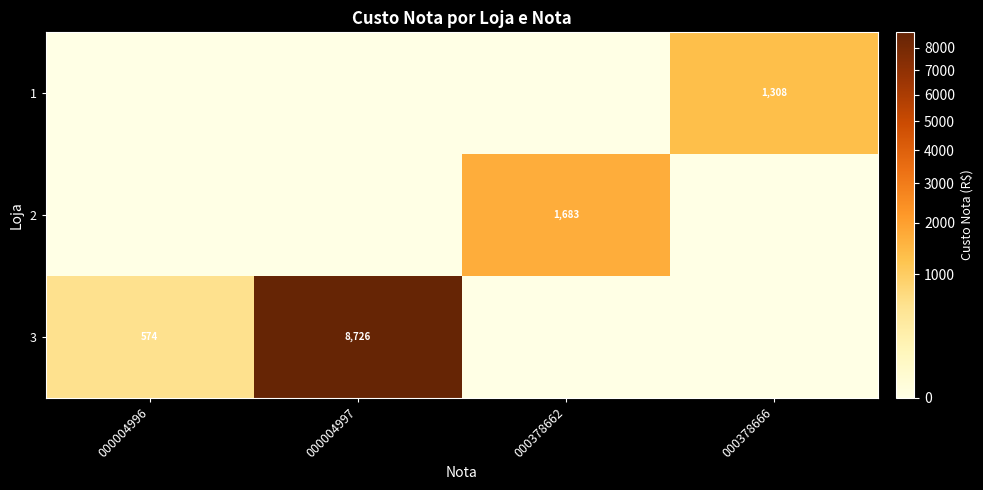

The 3 series shows 2273 at 000004997. True or false?

False